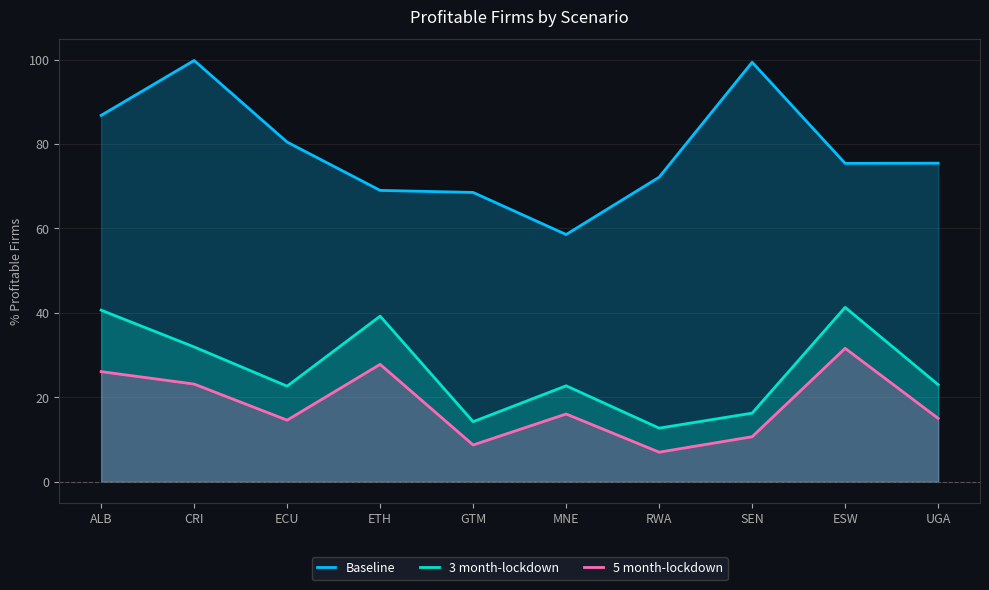

How many lines are shown in the chart?

3